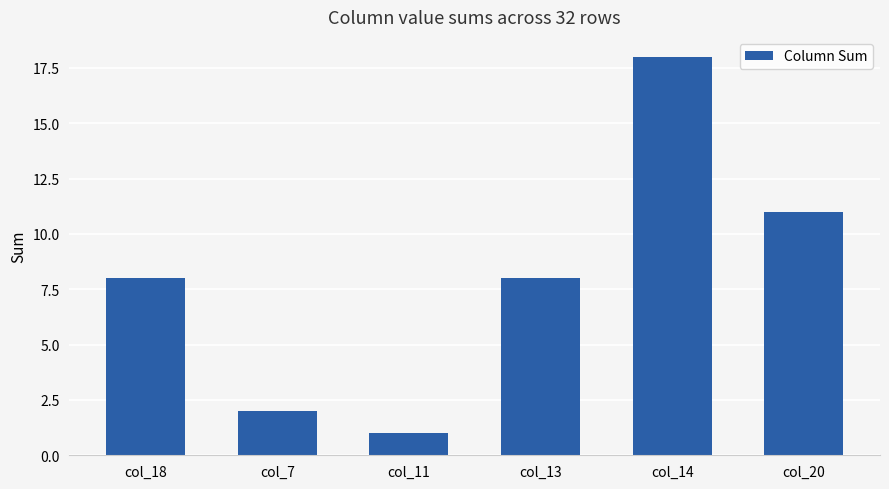

How many categories are shown in the chart?

6